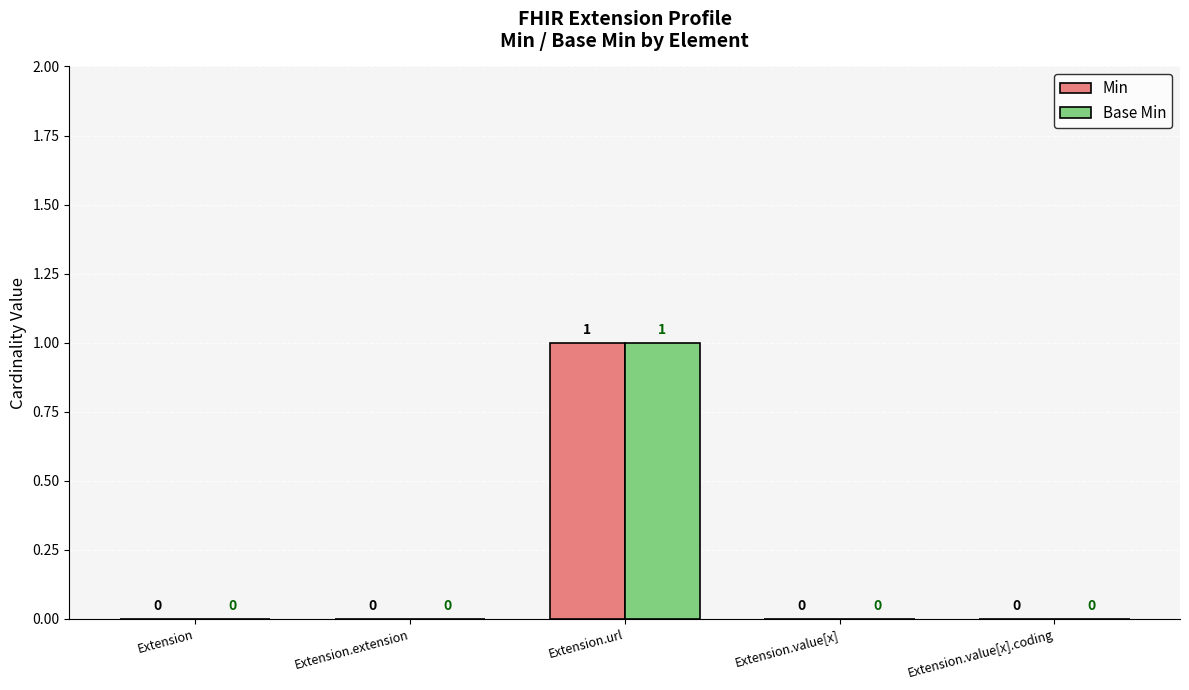

What are all the series names shown in the legend?

Min, Base Min